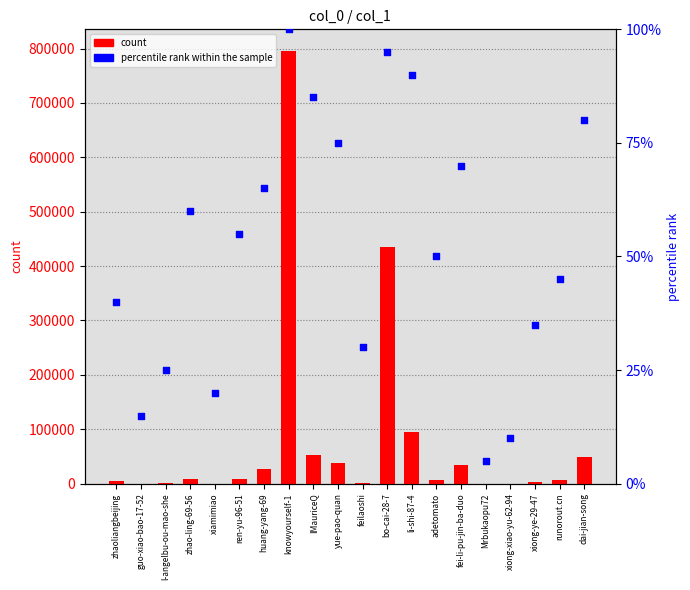

Is the value of count at guo-xiao-bao-17-52 greater than the value of percentile rank within the sample at runorout.cn?

No